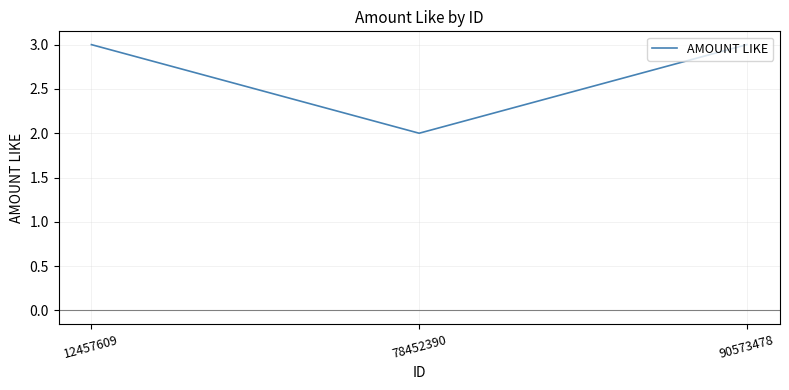

What is the difference between the maximum and minimum values?

1